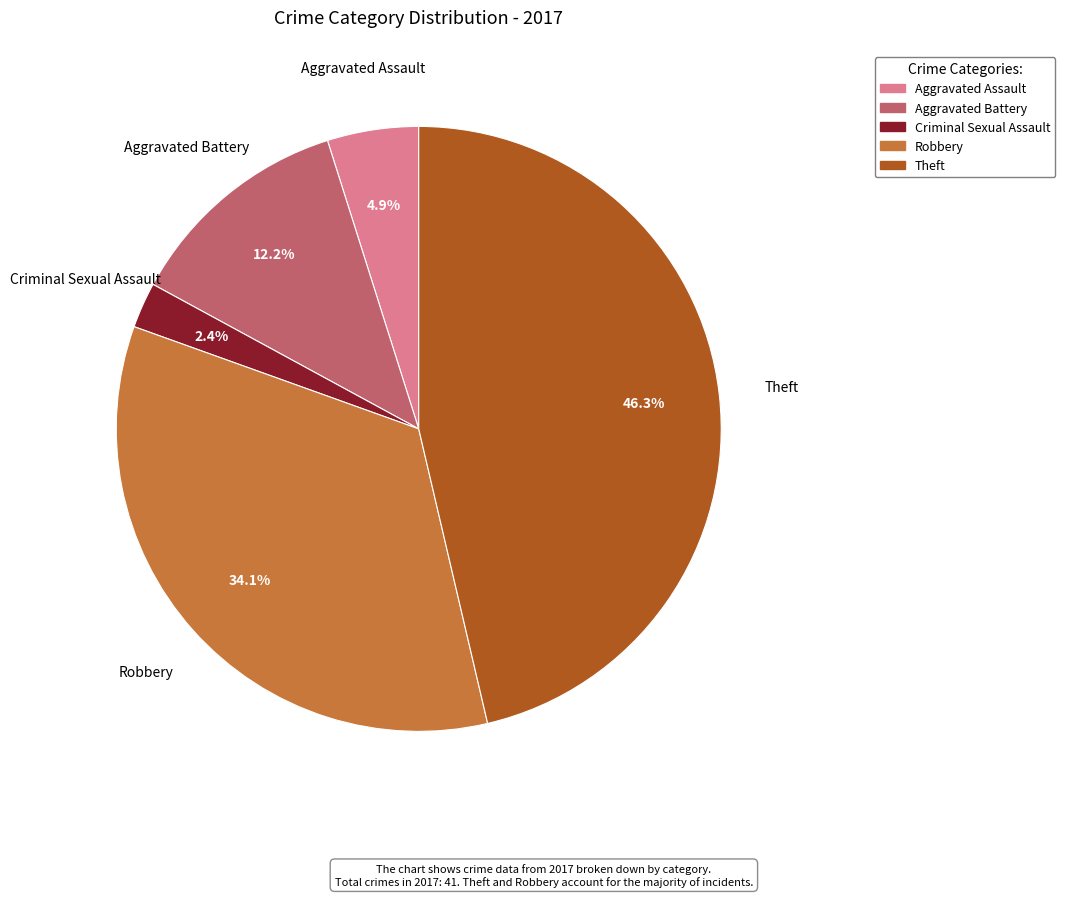

Is there a majority slice in this chart?

No